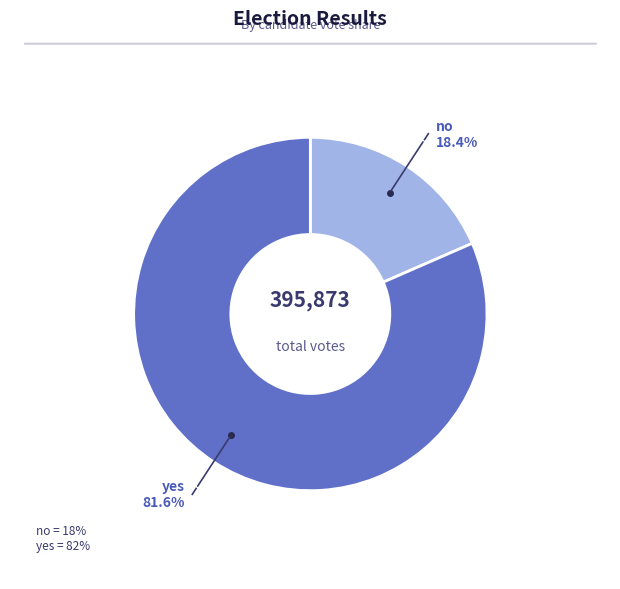

Is there any slice that represents more than half of the pie?

Yes